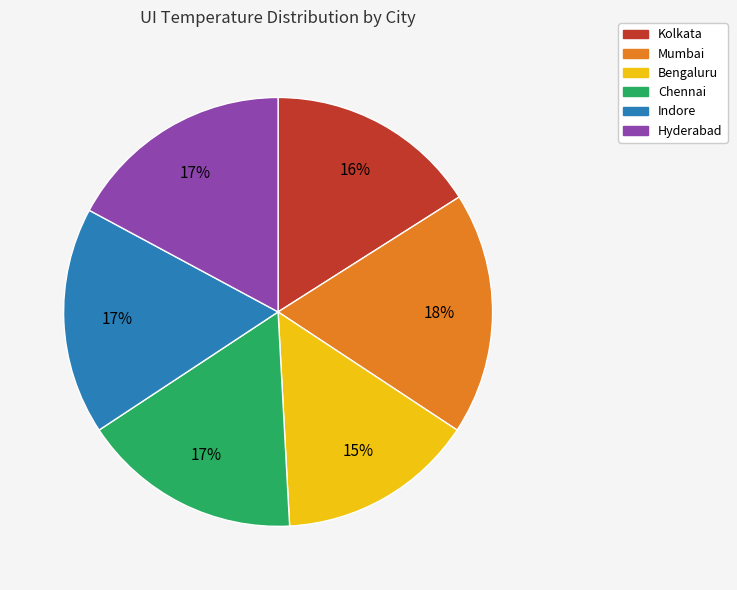

True or false: Hyderabad accounts for 12% of the total.

False